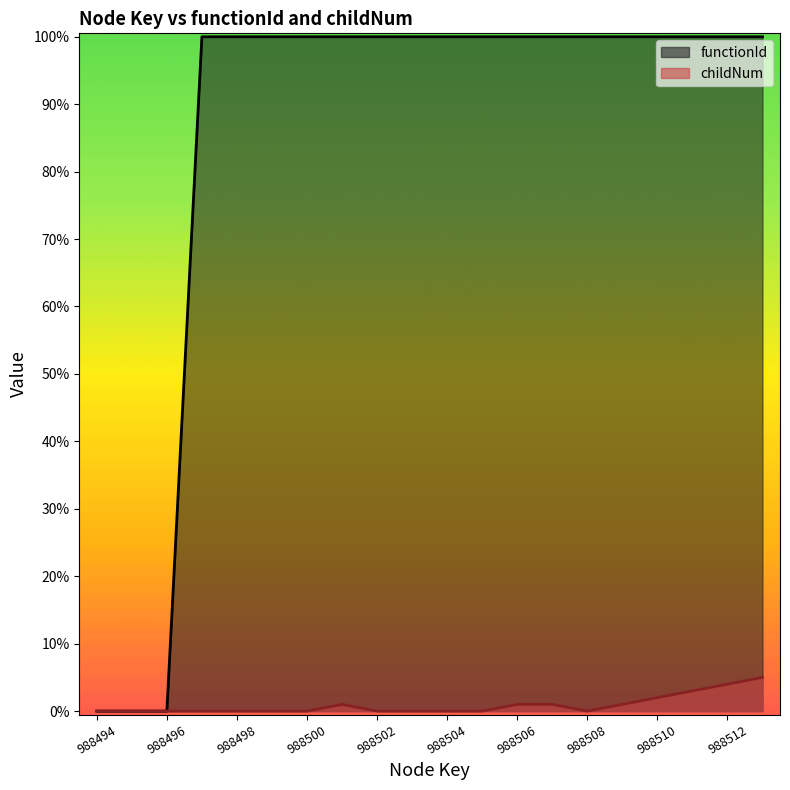

Reading left to right, extract all data points from this chart.

functionId: 988494=0.0	988495=0.0	988496=0.0	988497=988495.0	988498=988495.0	988499=988495.0	988500=988495.0	988501=988495.0	988502=988495.0	988503=988495.0	988504=988495.0	988505=988495.0	988506=988495.0	988507=988495.0	988508=988495.0	988509=988495.0	988510=988495.0	988511=988495.0	988512=988495.0	988513=988495.0
childNum: 988494=0.0	988495=0.0	988496=0.0	988497=0.0	988498=0.0	988499=0.0	988500=0.0	988501=9885.0	988502=0.0	988503=0.0	988504=0.0	988505=0.0	988506=9885.0	988507=9885.0	988508=0.0	988509=9885.0	988510=19769.9	988511=29654.9	988512=39539.8	988513=49424.8